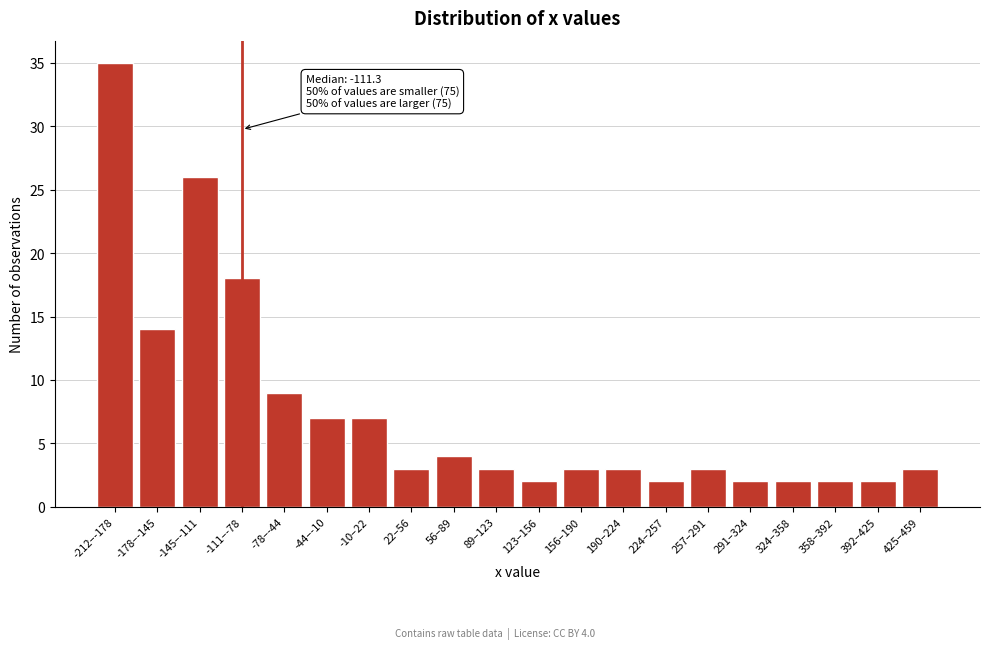

Reading right to left, what are all the values shown in this chart?

3	2	2	2	2	3	2	3	3	2	3	4	3	7	7	9	18	26	14	35